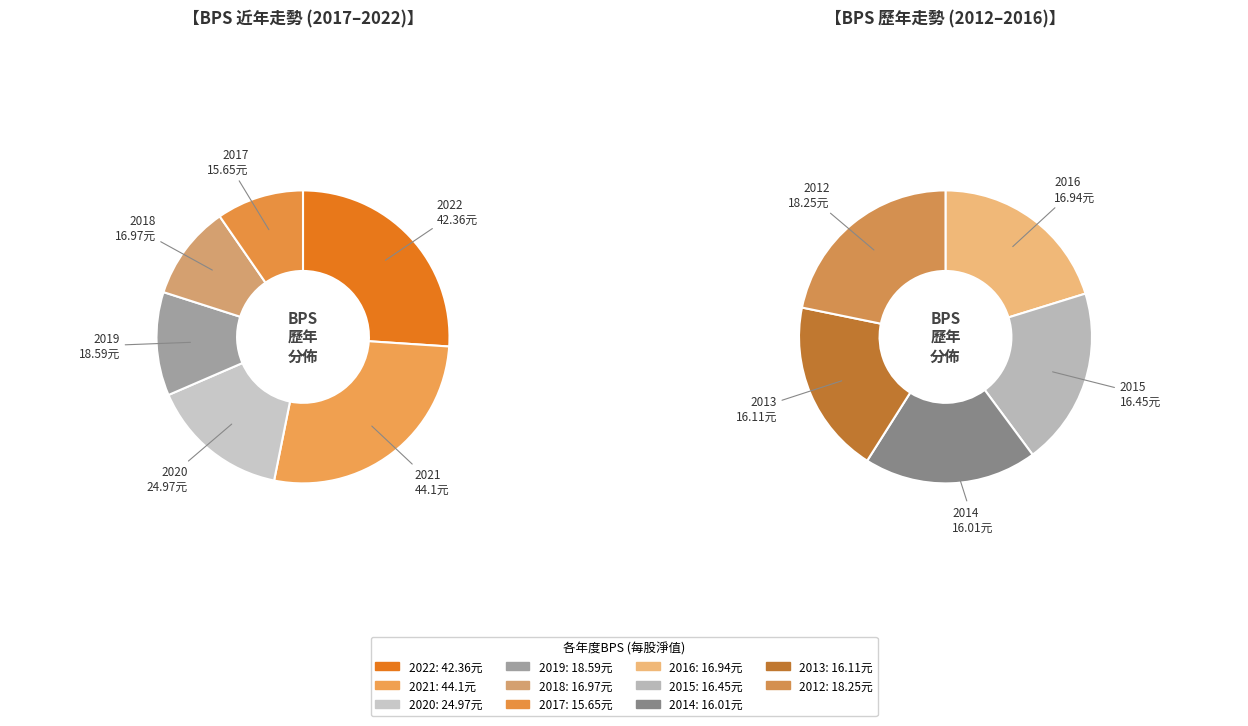

True or false: 2017 accounts for 6% of the total.

True